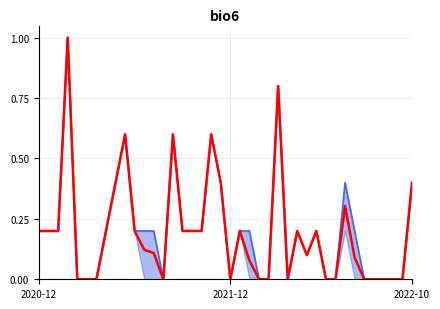

Where is the first local maximum for Precio promedio ponderado?

3